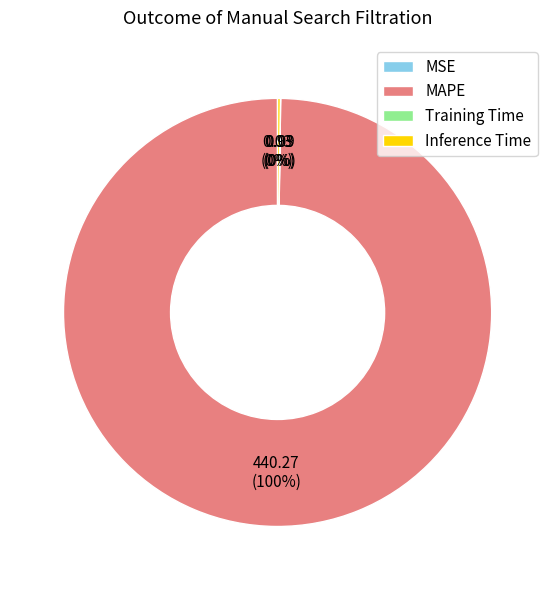

Is MAPE the majority of the pie?

Yes